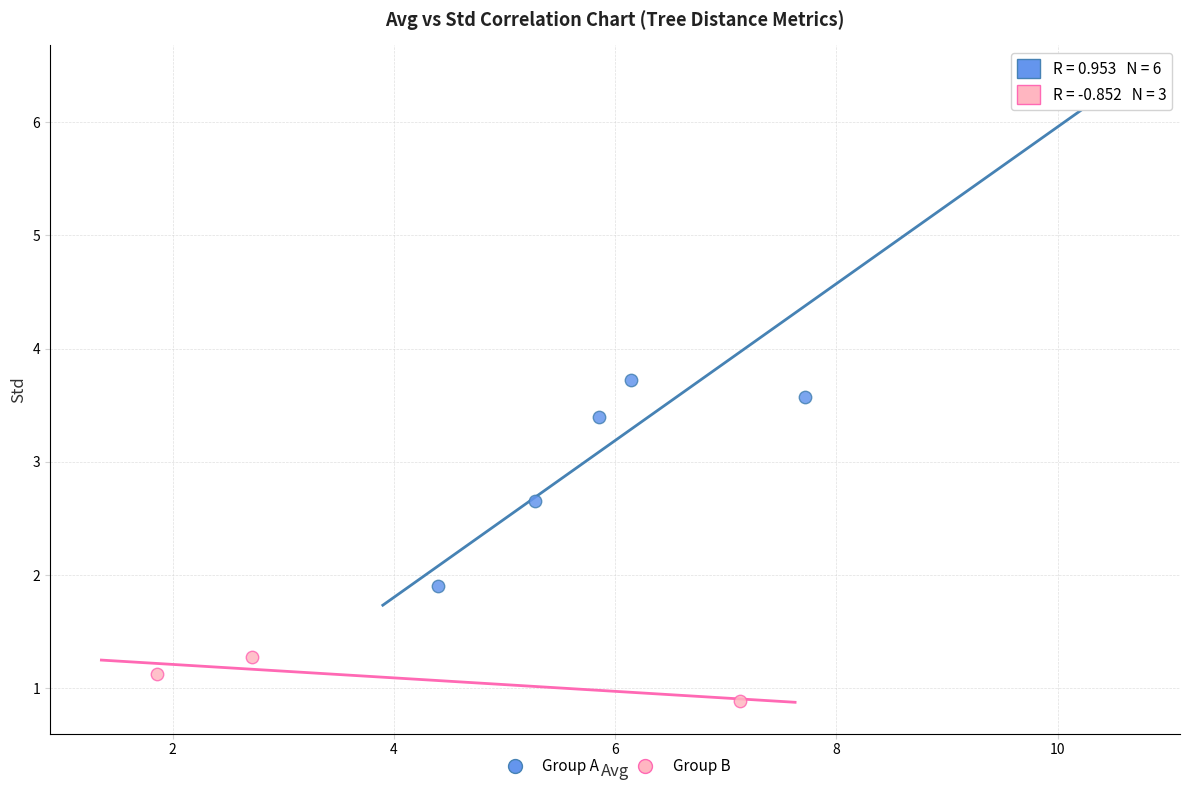

What are all the series names shown in the legend?

Group A, Group B